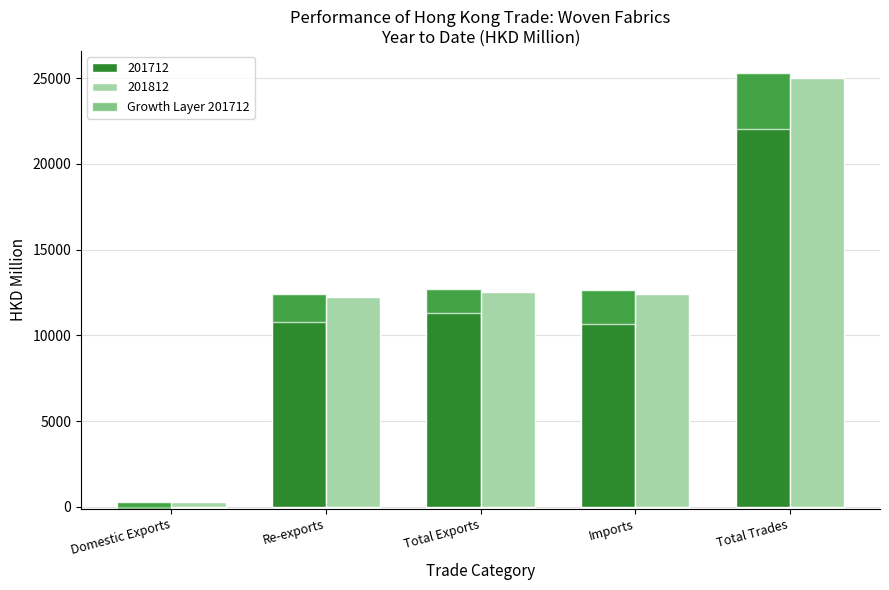

What is the difference between the values at Total Exports and Re-exports?

322.8